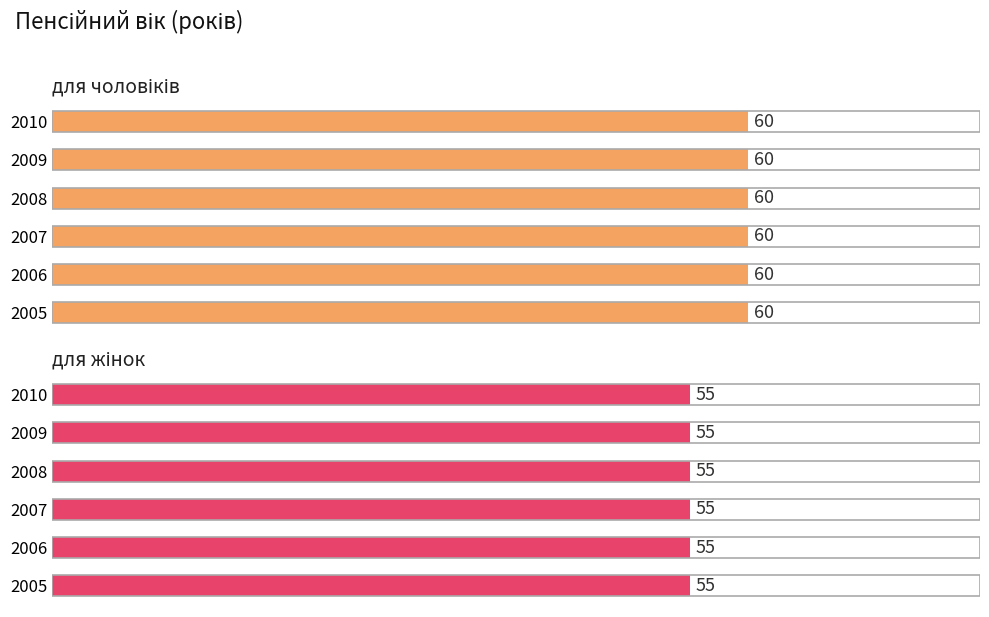

What is the greatest value displayed?

60